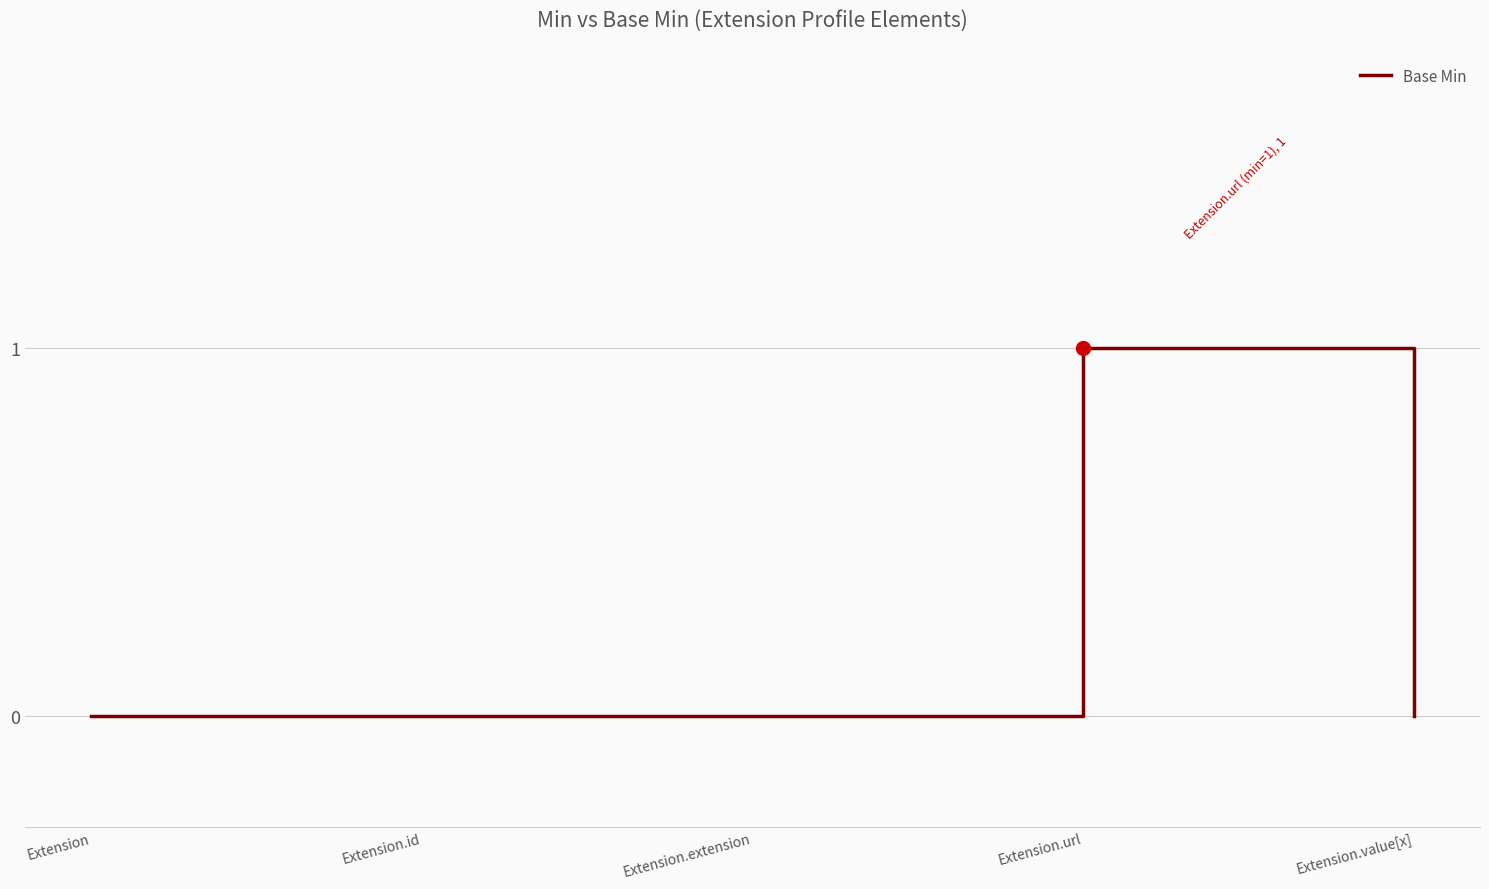

True or false: the data shows 0 at Extension.id.

True